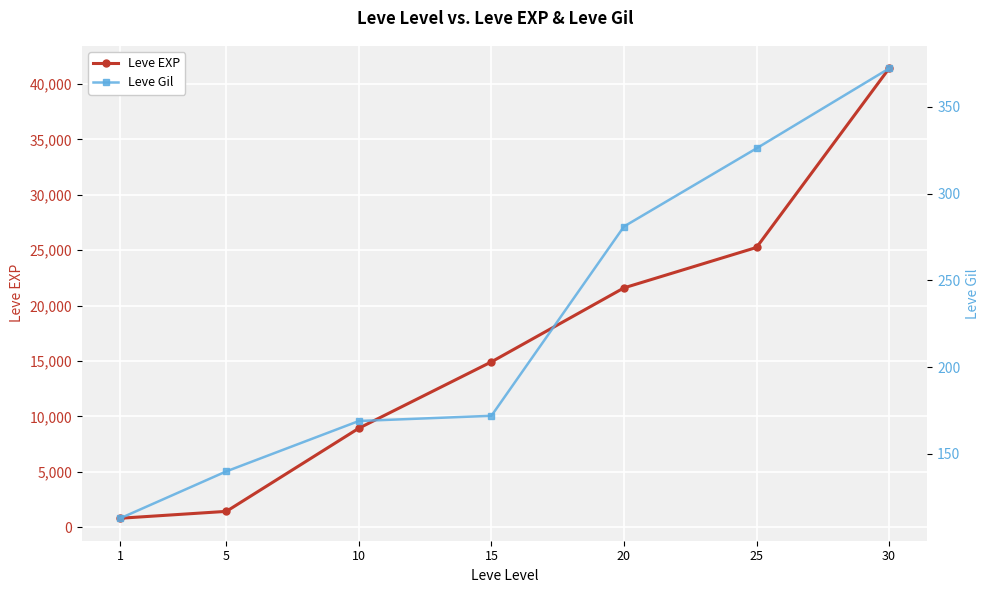

True or false: Leve Gil and Leve EXP cross at least once.

False